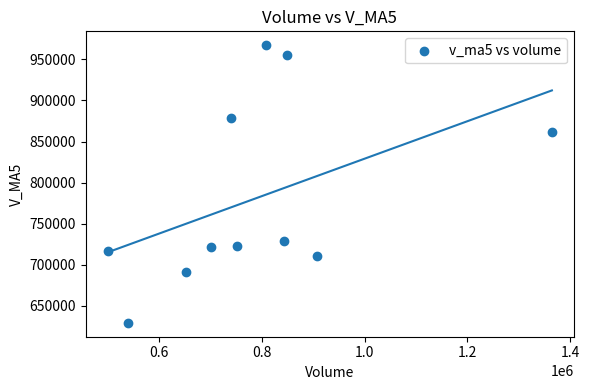

What is the average Y value?

780568.1